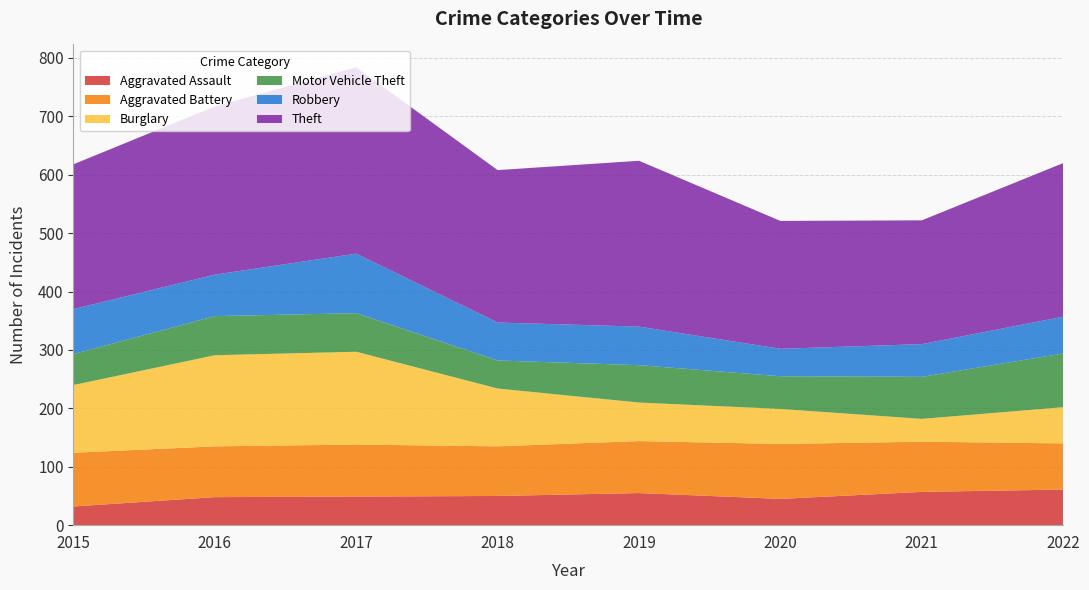

Reading left to right, what are all the values shown in this chart?

Aggravated Assault: 32	48	49	50	55	45	57	61
Aggravated Battery: 92	87	89	85	89	94	86	79
Burglary: 116	156	159	99	66	60	39	62
Motor Vehicle Theft: 53	67	66	48	64	56	72	92
Robbery: 77	71	102	65	66	47	56	63
Theft: 248	288	319	261	284	219	212	263